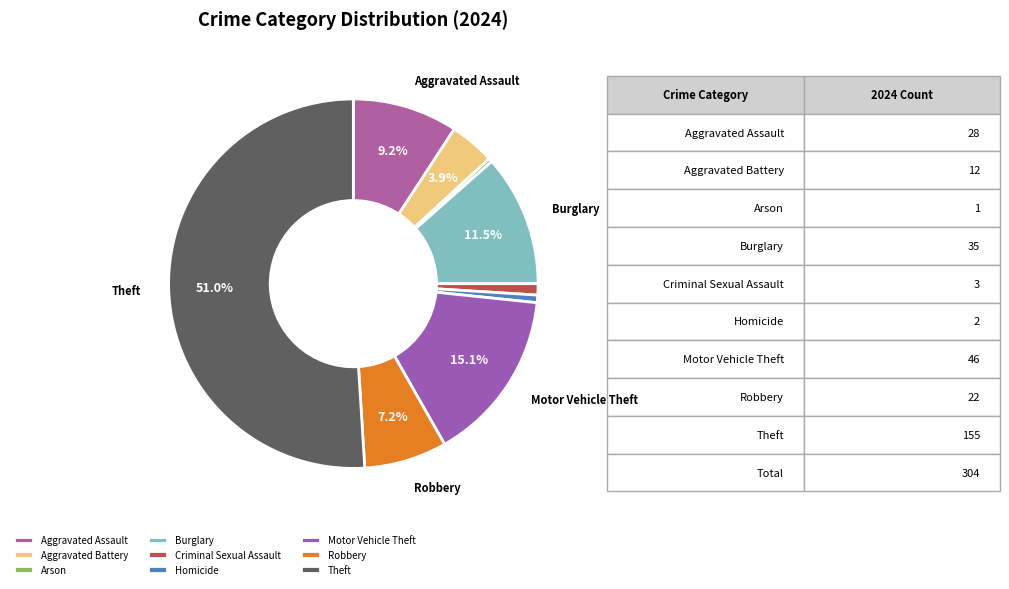

Is it true that Robbery is 7% of the pie?

True